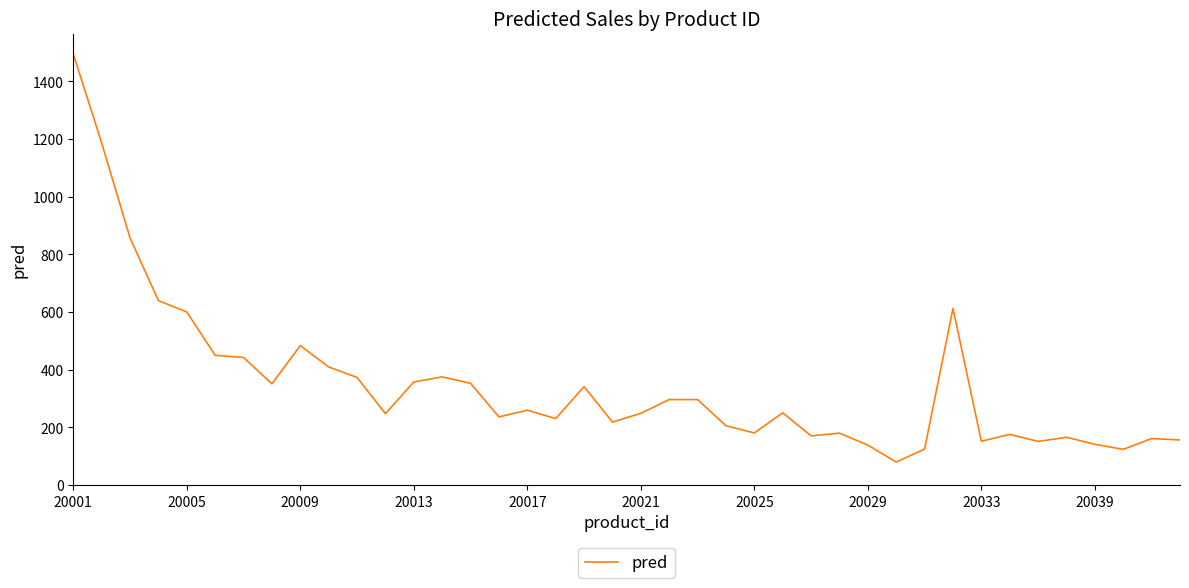

What is the maximum value shown in the chart?

1494.5